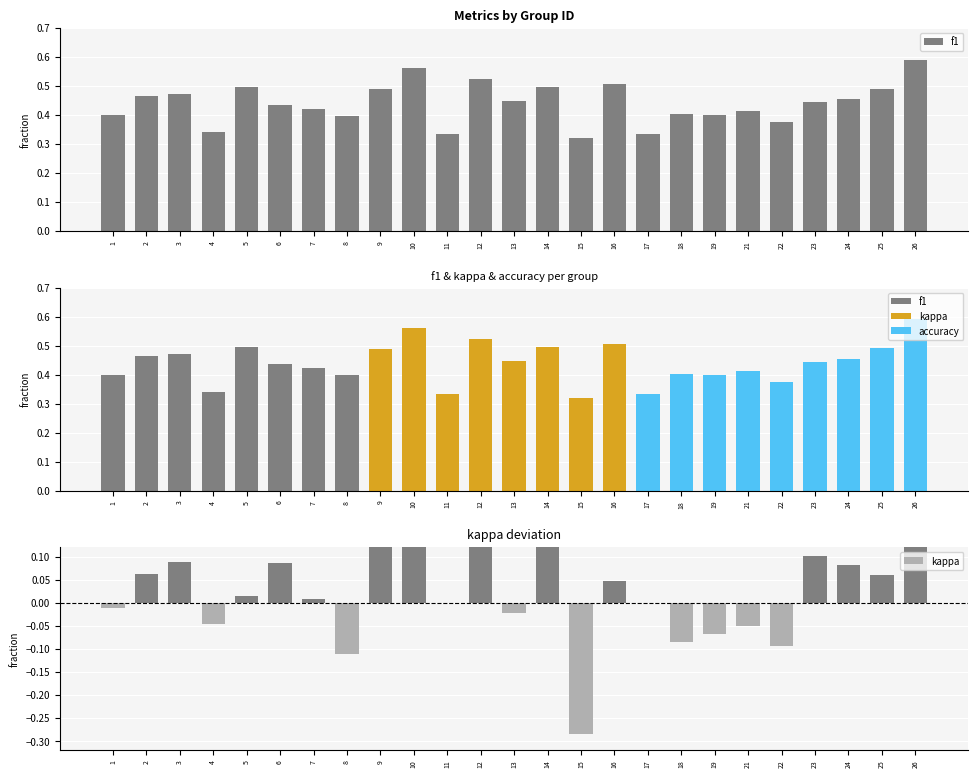

Reading left to right, list all the values displayed in this chart.

f1: 0.4	0.5	0.5	0.3	0.5	0.4	0.4	0.4	0.5	0.6	0.3	0.5	0.4	0.5	0.3	0.5	0.3	0.4	0.4	0.4	0.4	0.4	0.5	0.5	0.6
kappa: -0.0	0.1	0.1	-0.0	0.0	0.1	0.0	-0.1	0.1	0.1	0.0	0.1	-0.0	0.1	-0.3	0.0	0.0	-0.1	-0.1	-0.1	-0.1	0.1	0.1	0.1	0.2